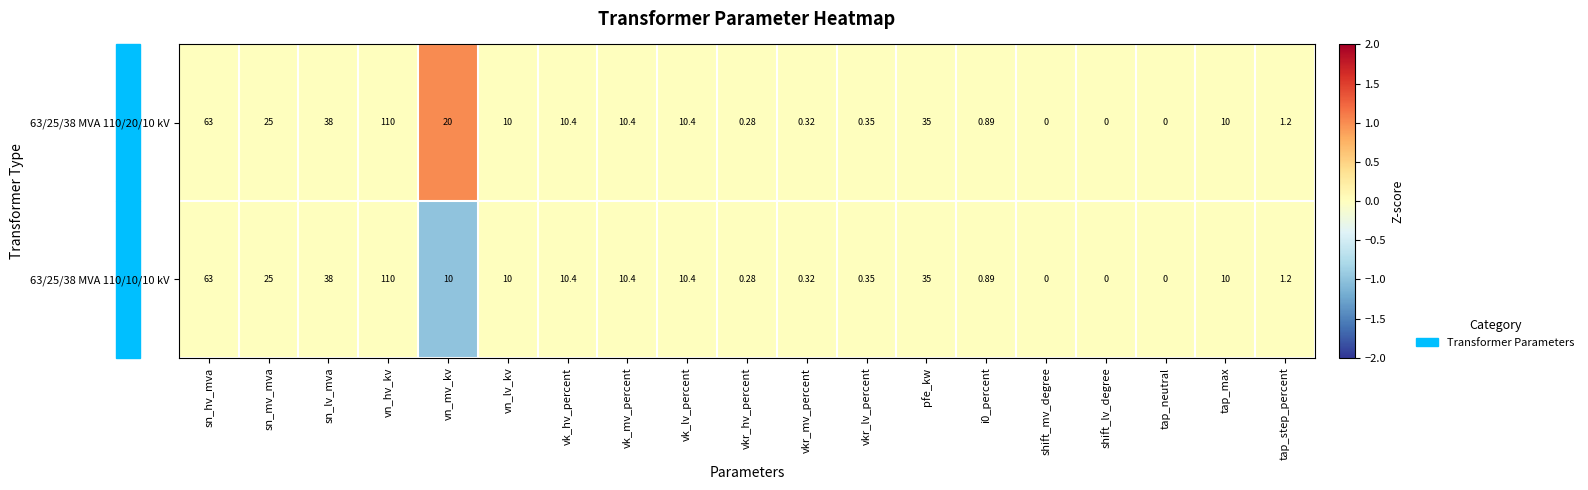

Is the value of 63/25/38 MVA 110/10/10 kV at vn_lv_kv greater than the value of 63/25/38 MVA 110/20/10 kV at sn_lv_mva?

No